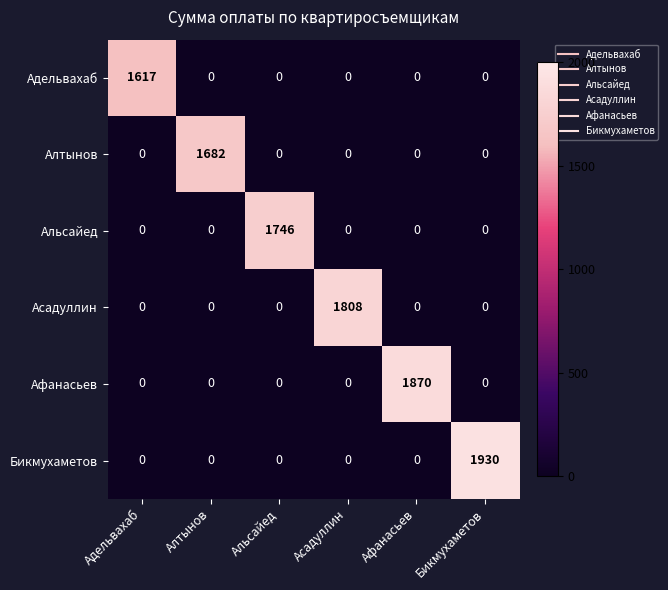

The value of Адельвахаб at Асадуллин is 0. True or false?

True